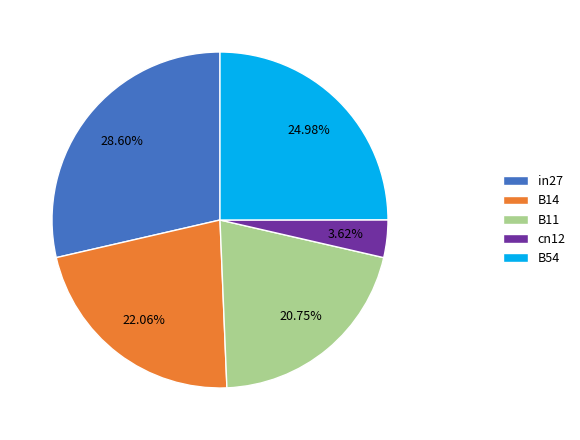

What is the largest slice in the pie chart?

in27